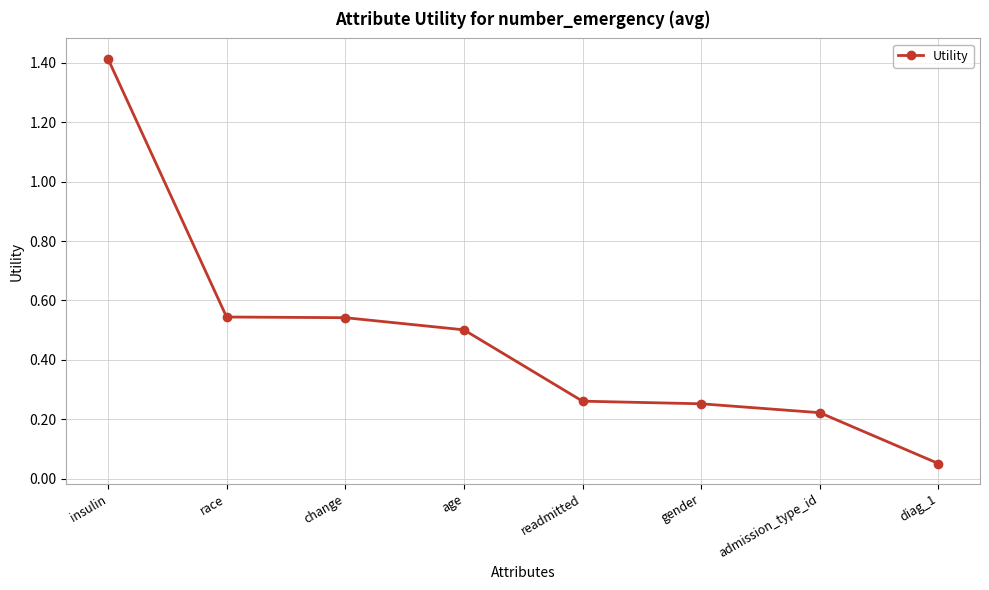

How many distinct data groups are displayed?

1